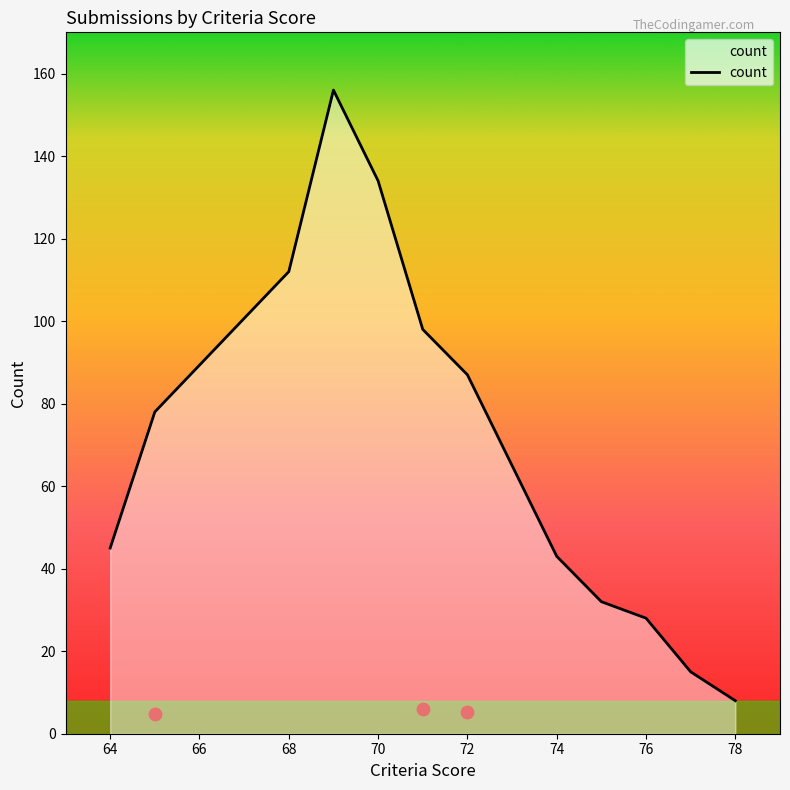

At which label does count reach its minimum?

78